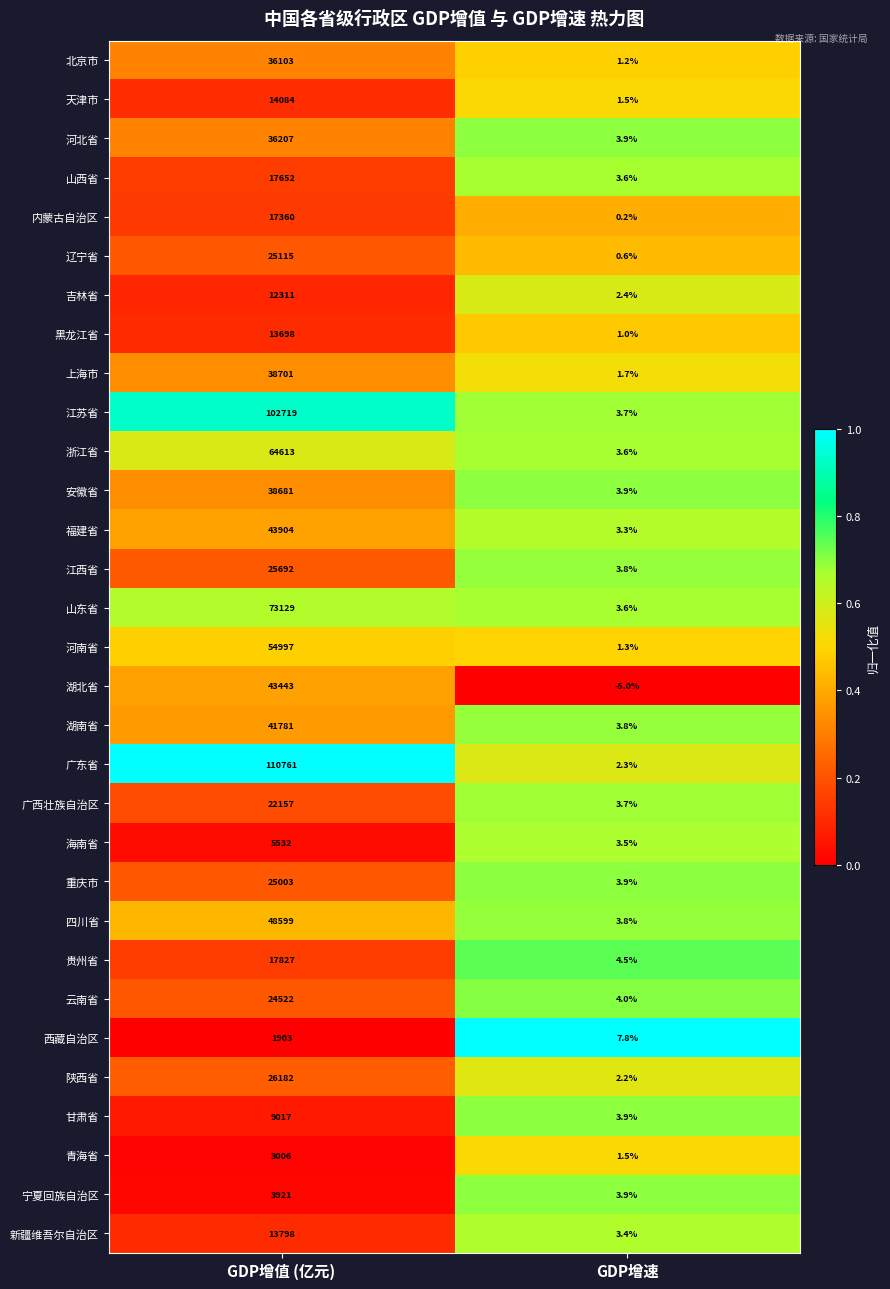

Which series has the widest spread of values?

广东省